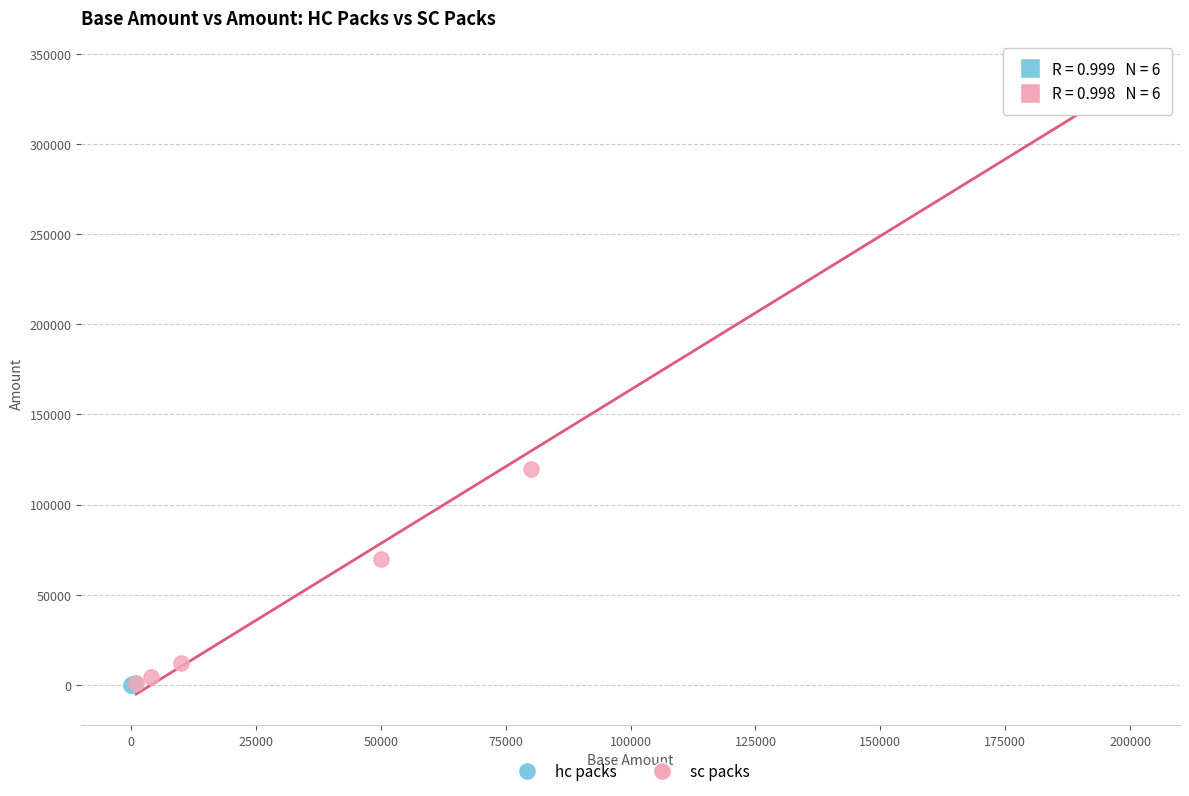

Which series reaches the maximum Y coordinate?

sc packs